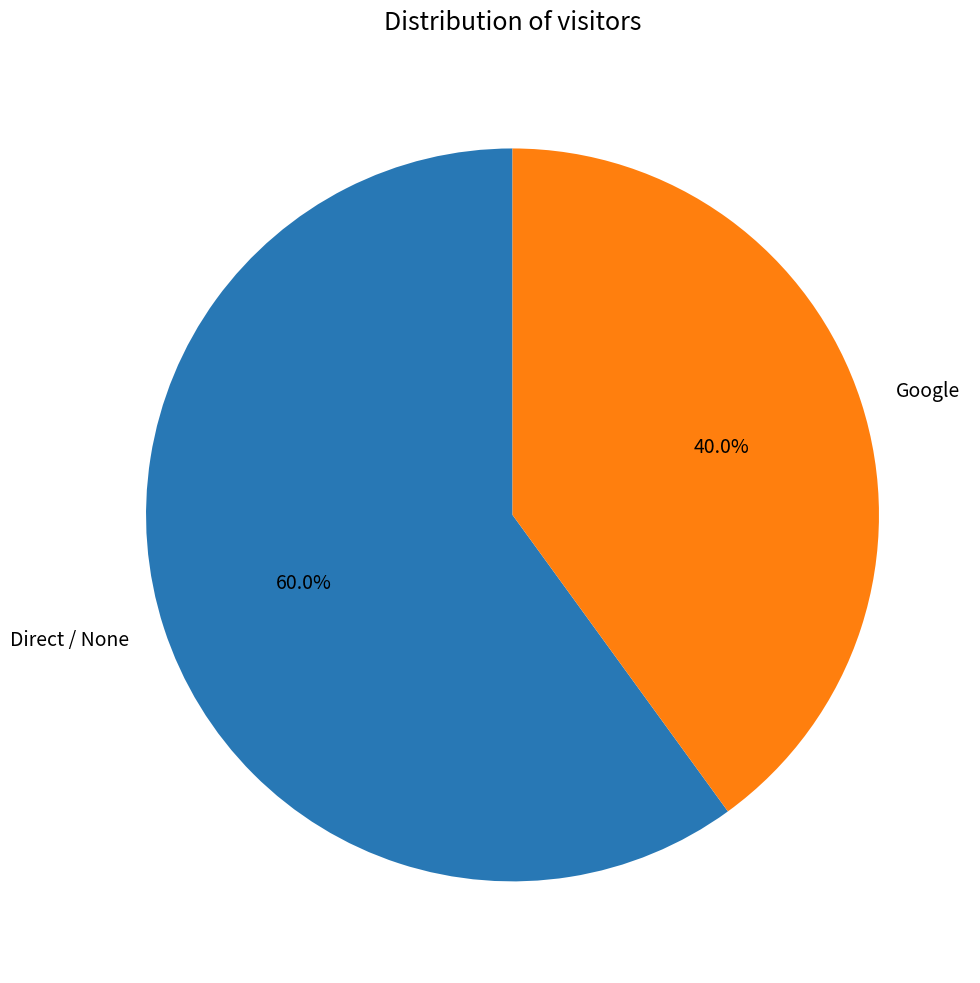

To the nearest percent, what portion does Google represent?

40%